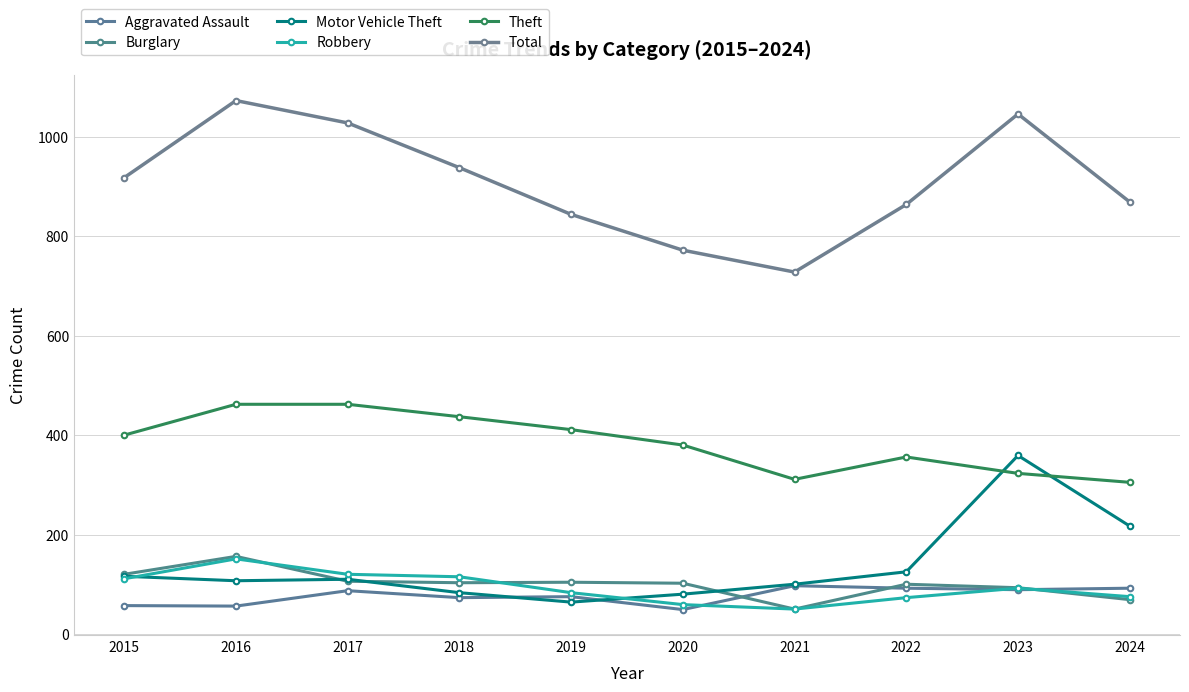

True or false: Aggravated Assault and Theft cross at least once.

False